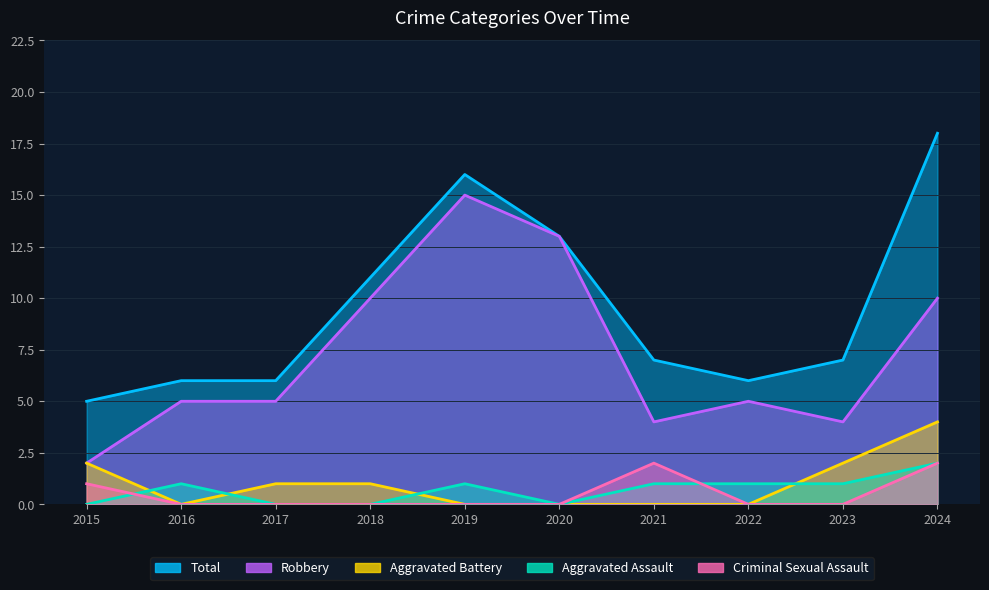

True or false: Criminal Sexual Assault and Total intersect in this chart.

False